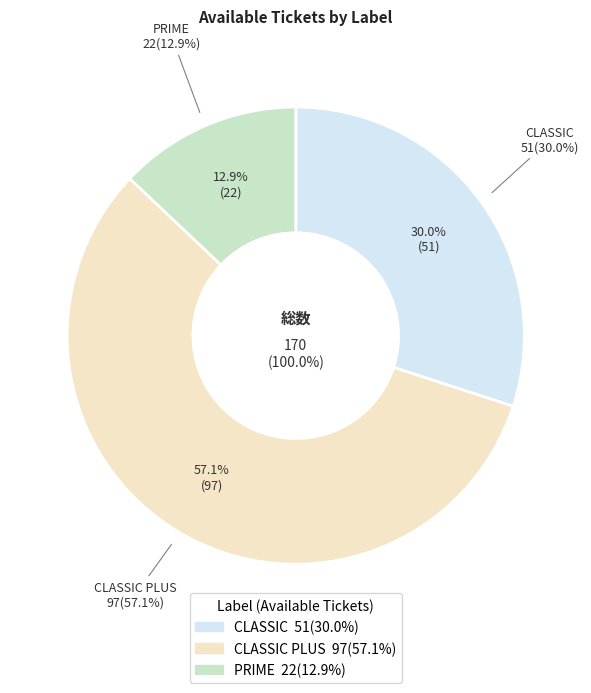

Is it true that CLASSIC PLUS is 70% of the pie?

False